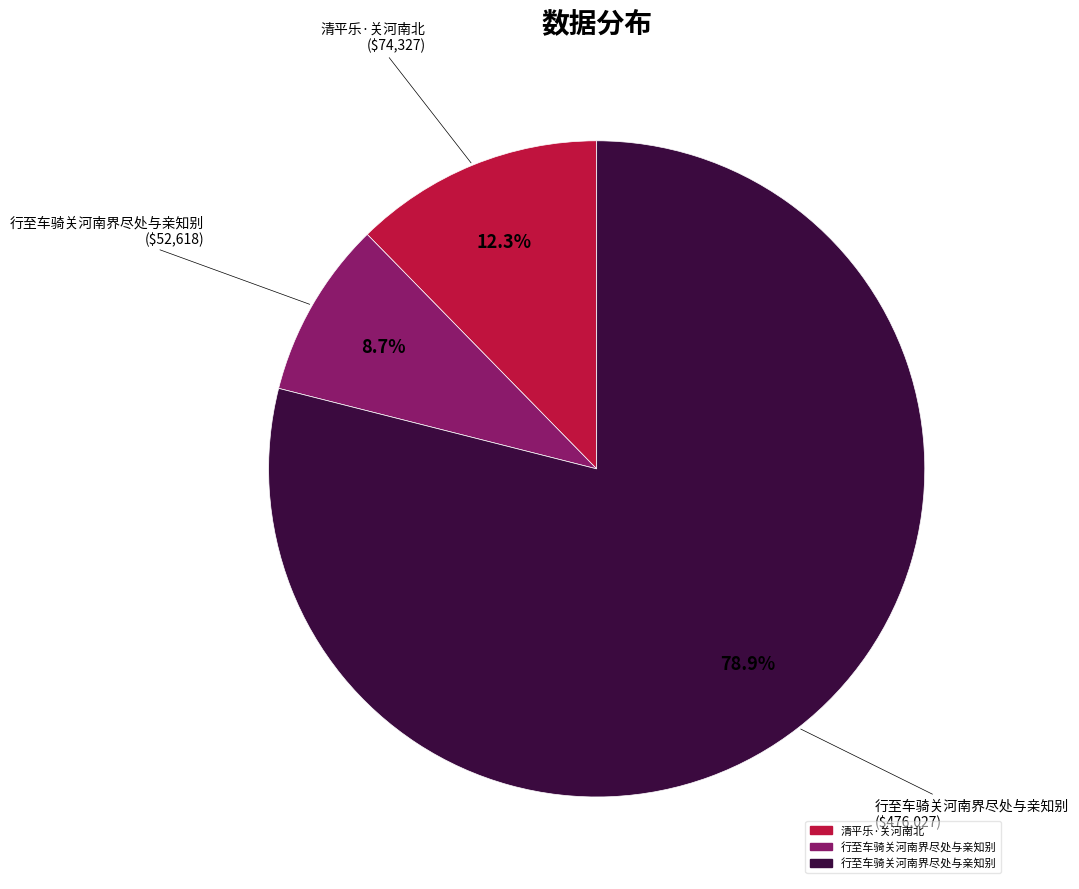

Is there a majority slice in this chart?

Yes